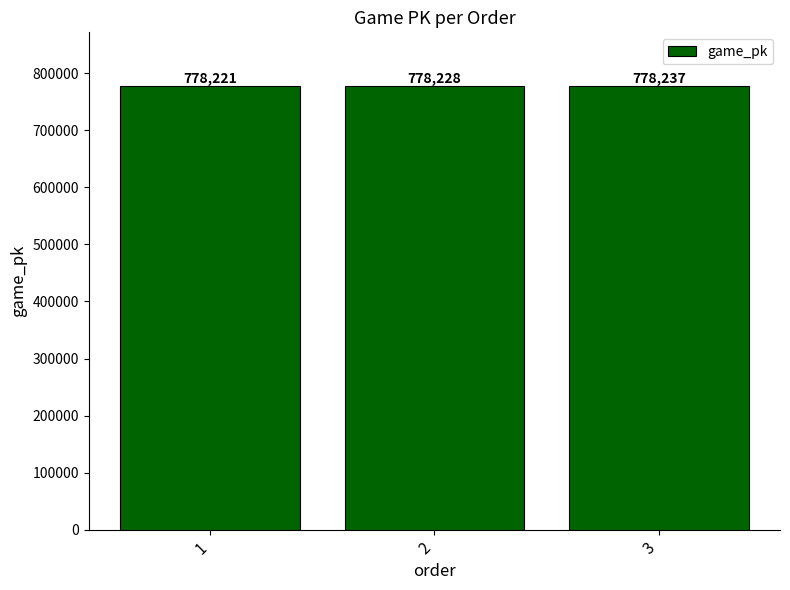

How many data points are less than 778228?

1